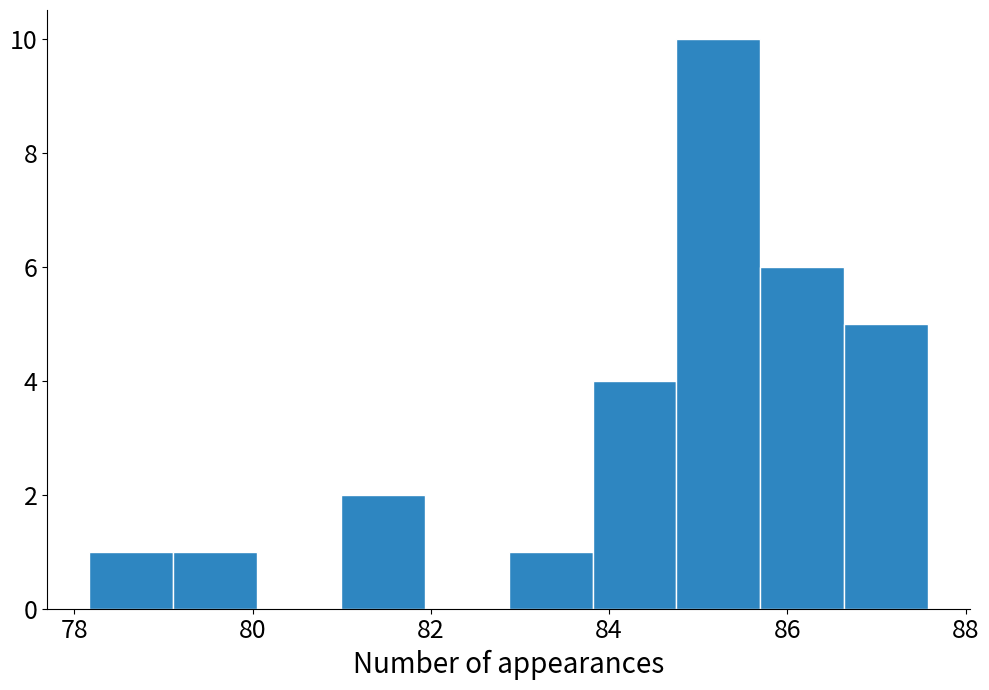

Which range on the x-axis has the tallest bar?

84.8 to 85.6